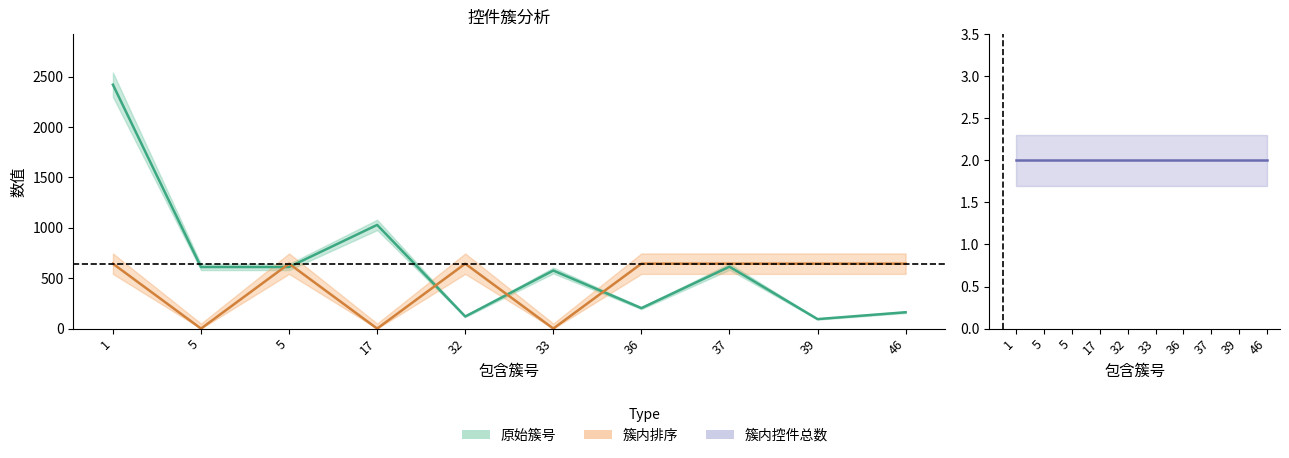

What is the total value across all series at 5?

611.0